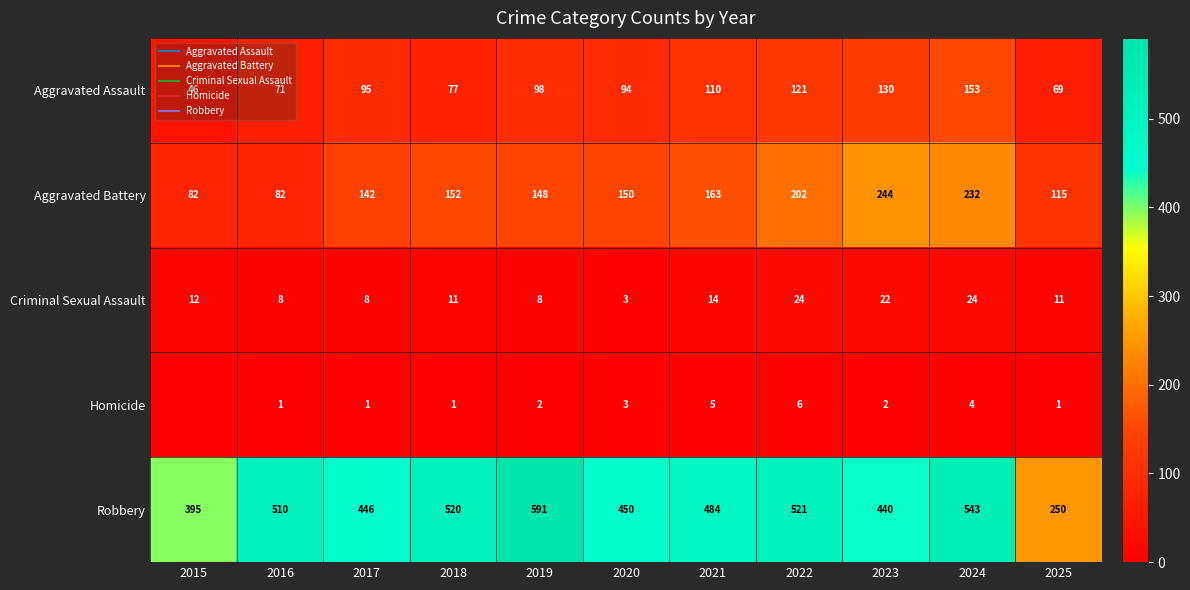

Where does the Aggravated Battery series first go above 150?

2018